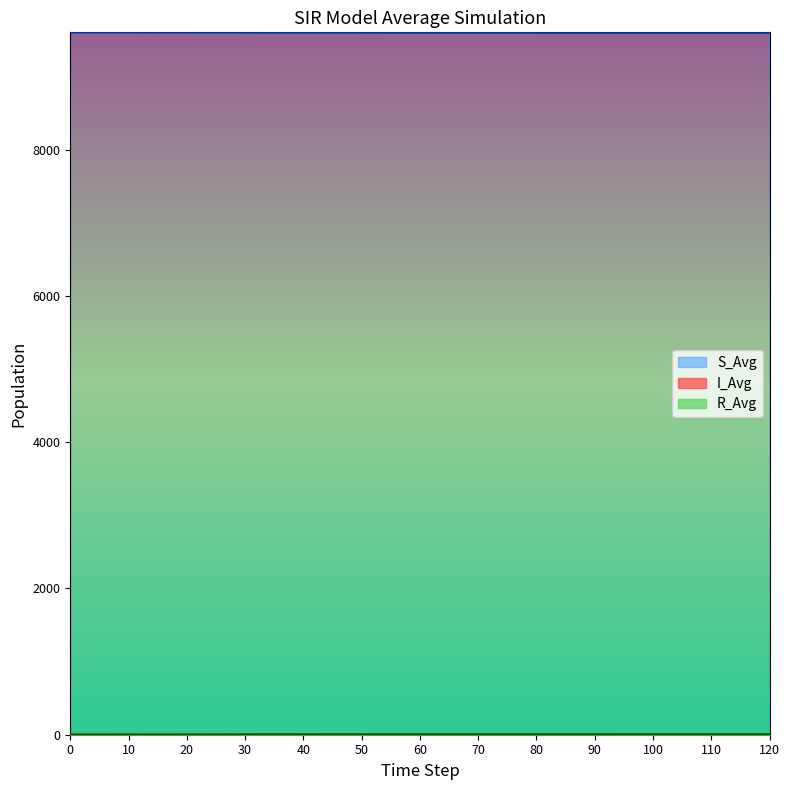

True or false: S_Avg and R_Avg cross at least once.

False